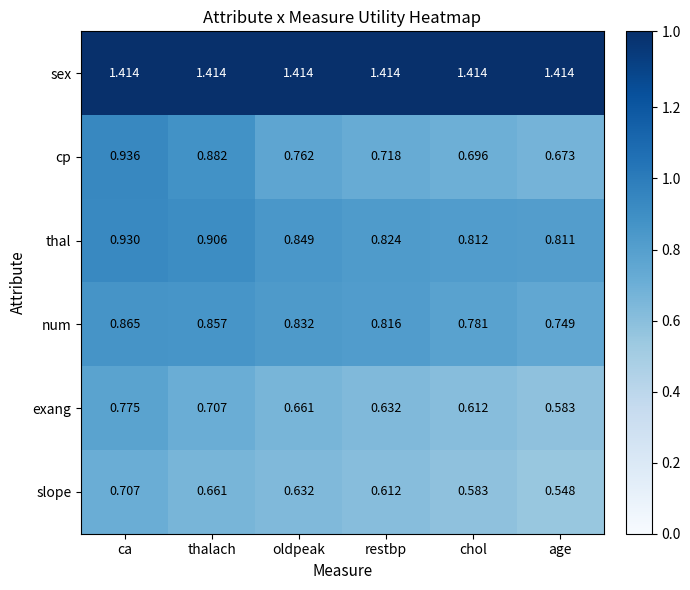

At which label does cp reach its peak?

ca